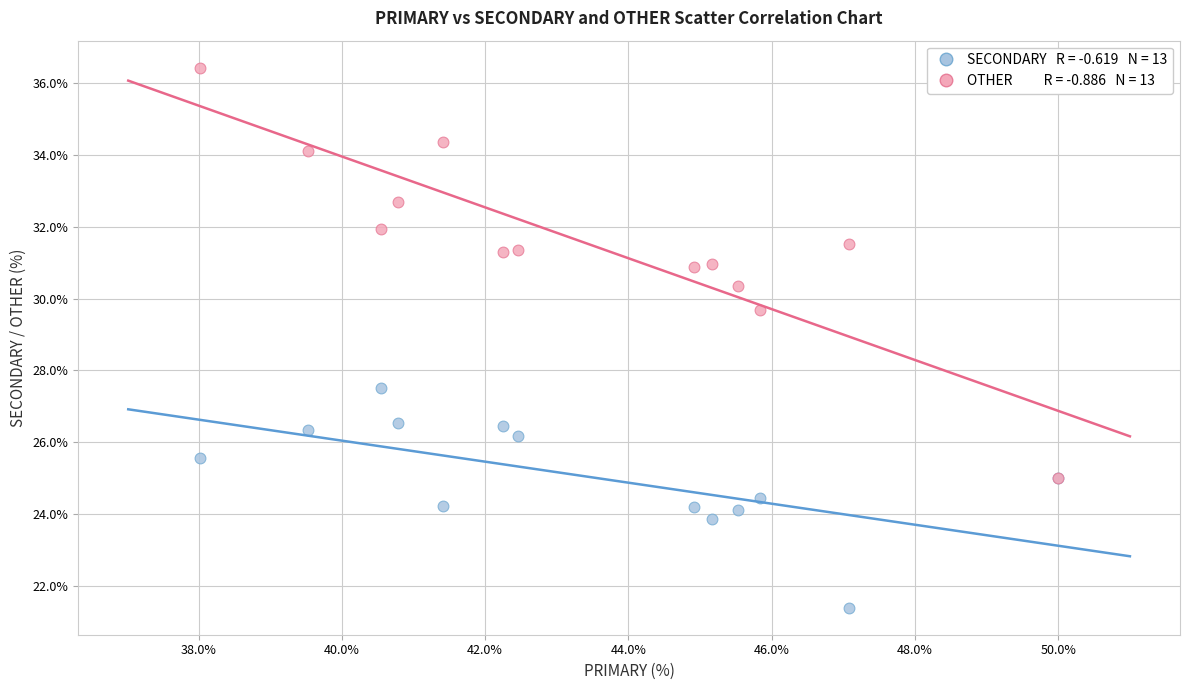

Across all series, what Y value is closest to 28?

27.5